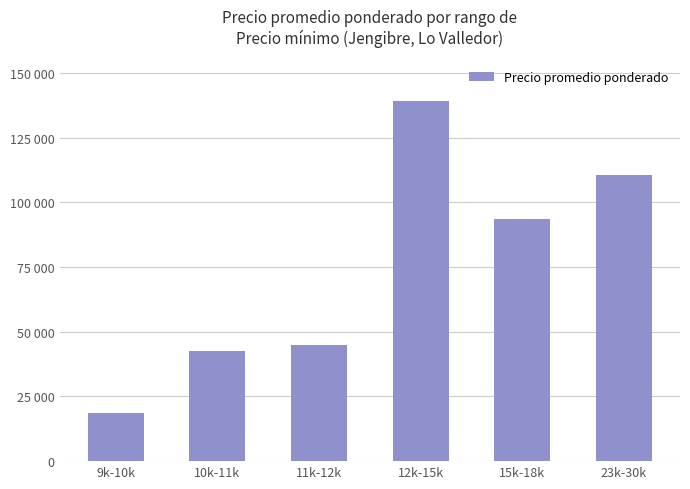

At which category does the chart reach its minimum across all series?

9k-10k